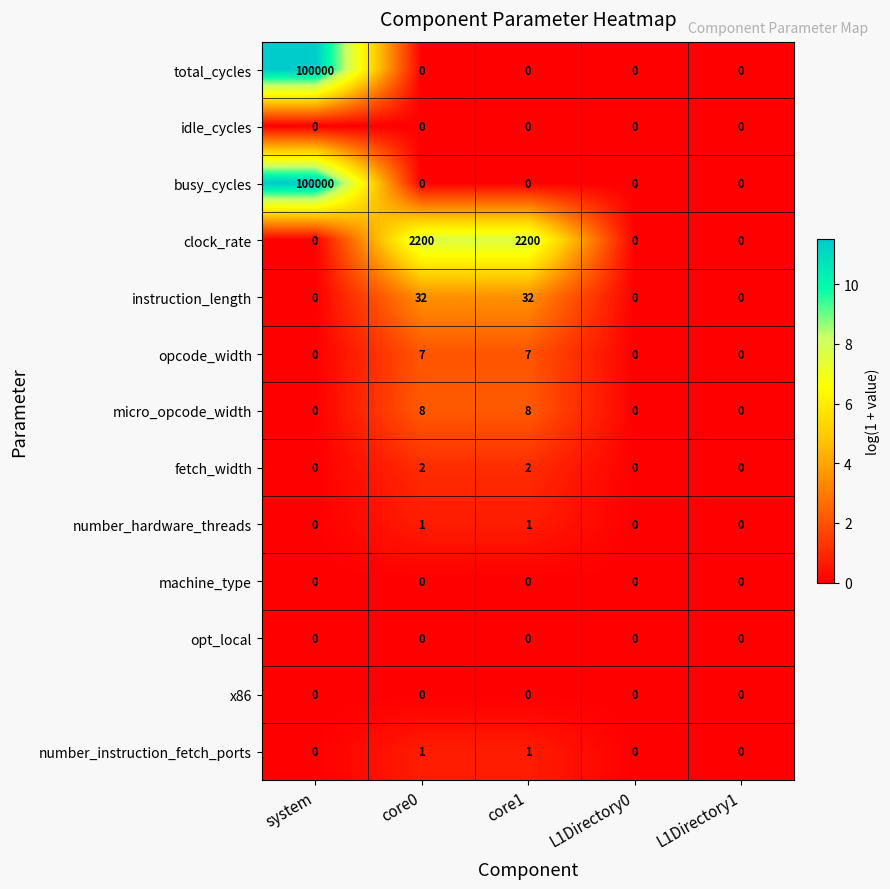

At how many categories does at least one series exceed 736?

3